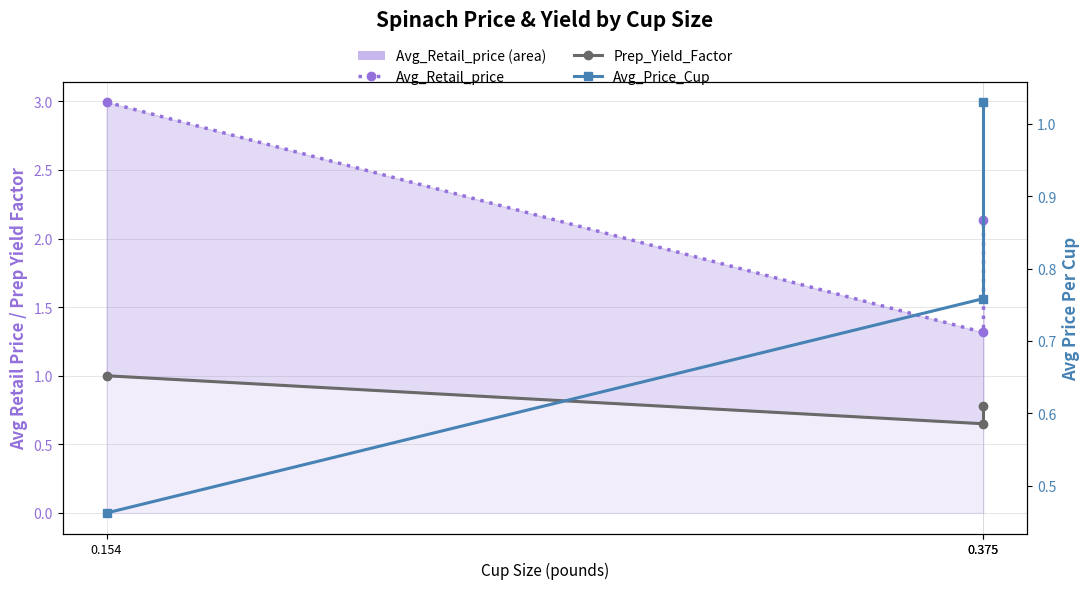

How many categories are shown in the chart?

3